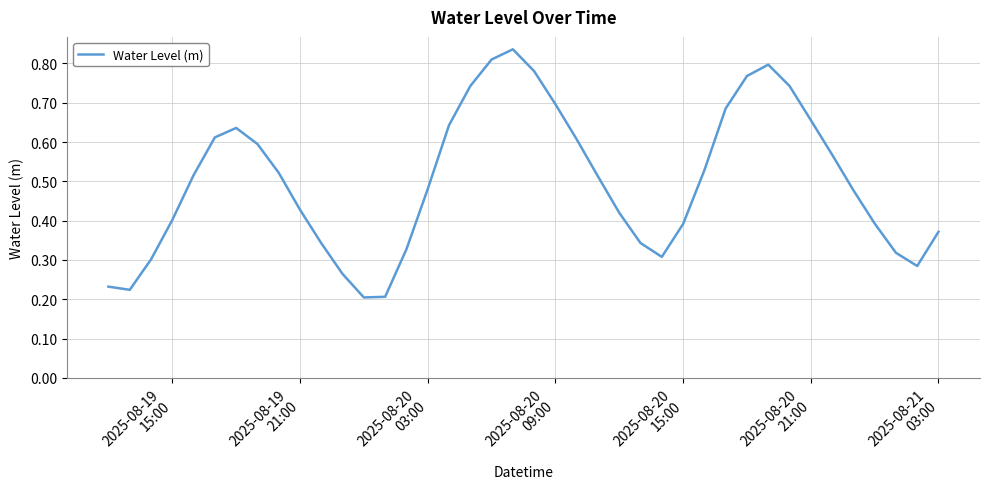

How many lines are shown in the chart?

1